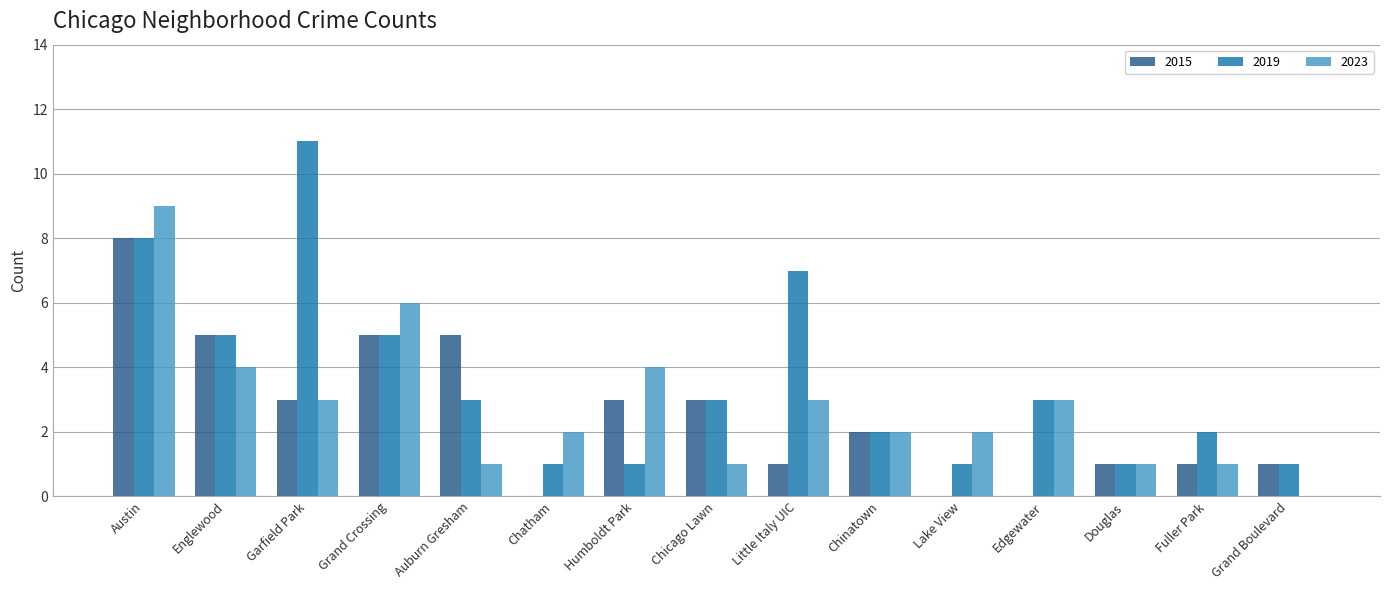

Are the bars horizontal?

No